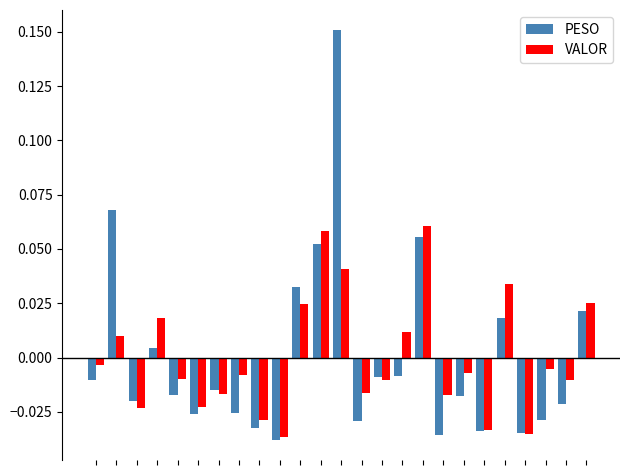

Which series has the largest range (max minus min)?

PESO